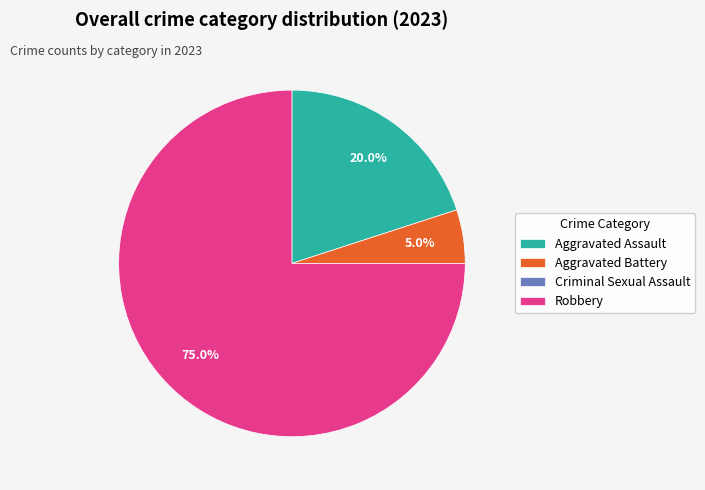

What is the total percentage of Aggravated Assault and Aggravated Battery?

25.0%